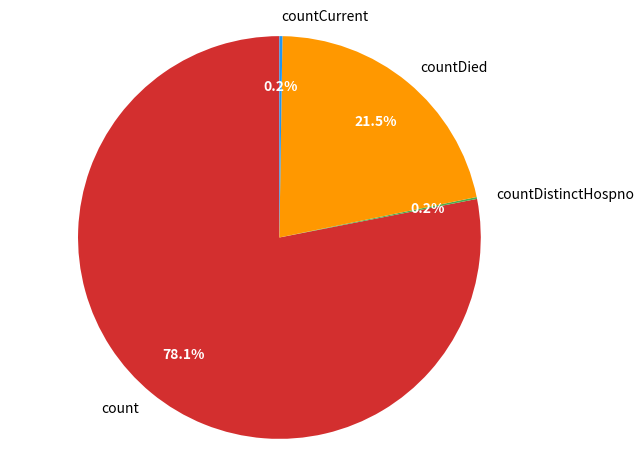

Is the sum of count and countDied greater than half?

Yes